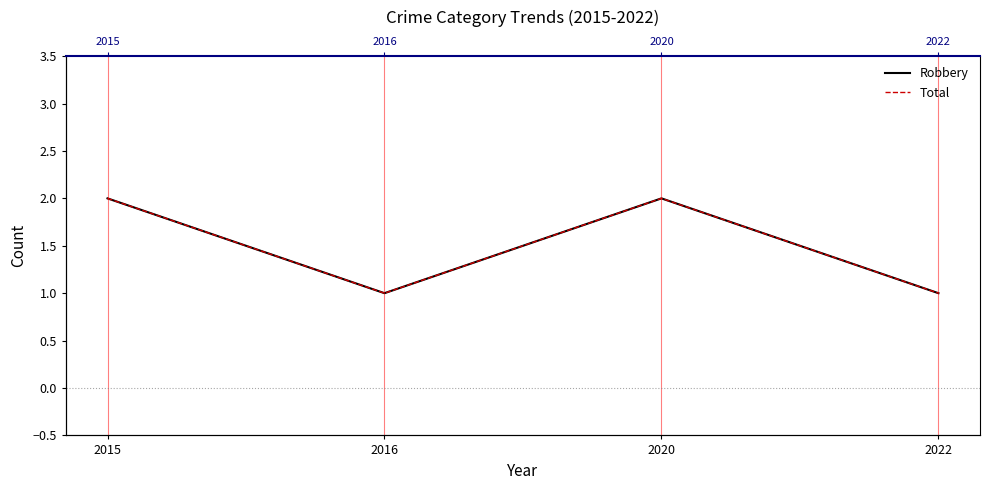

Which series has the largest range (max minus min)?

Robbery